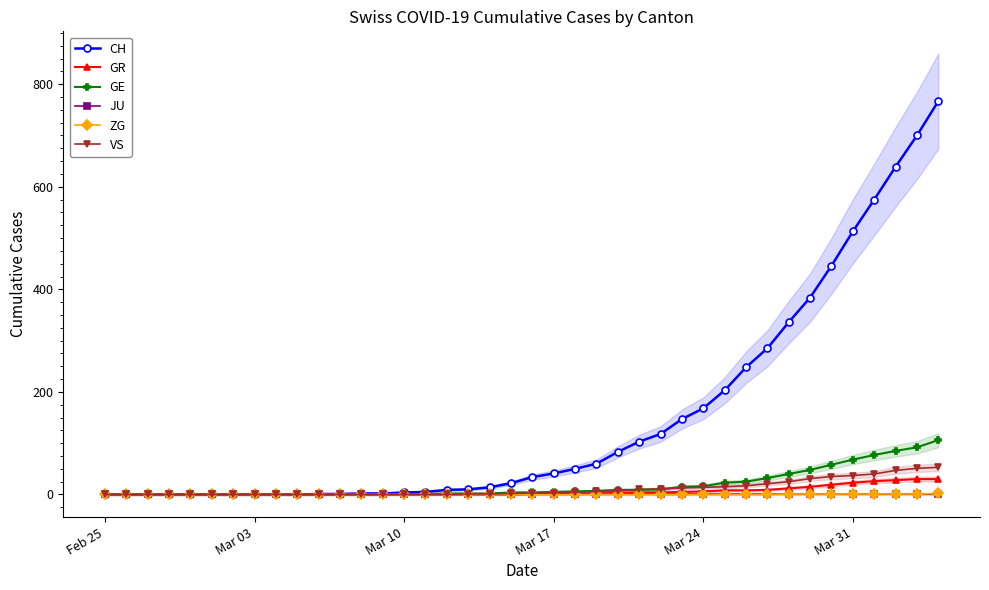

What is the greatest value displayed?

767